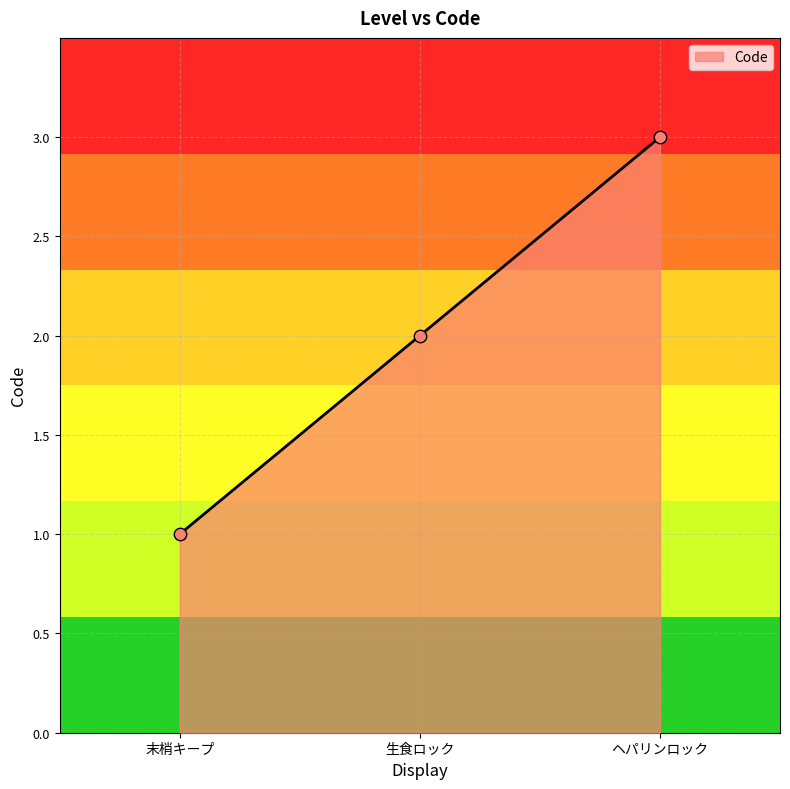

Approximately how many times larger is the value at ヘパリンロック compared to 末梢キープ?

3.0